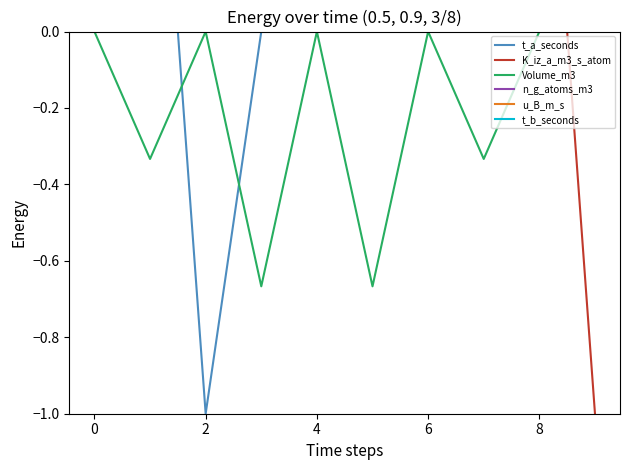

Which category has the lowest value across all series?

2